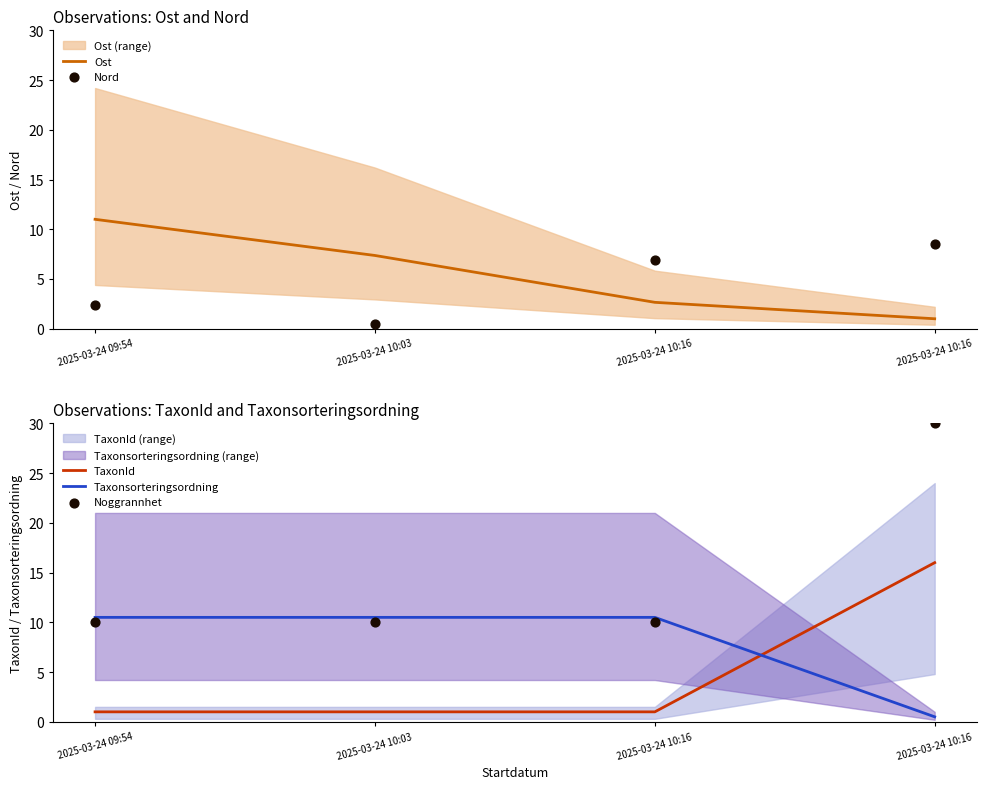

At how many categories does at least one series exceed 23?

1